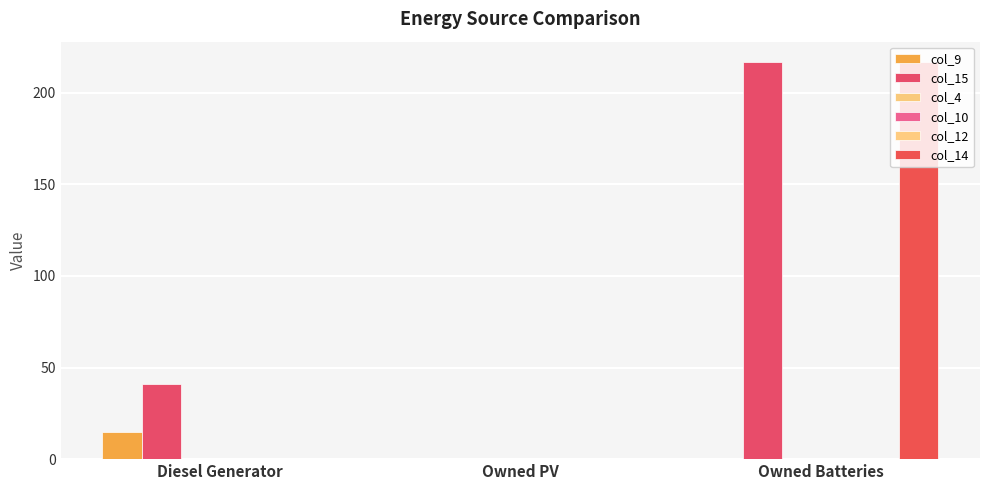

Does the chart contain any negative values?

No